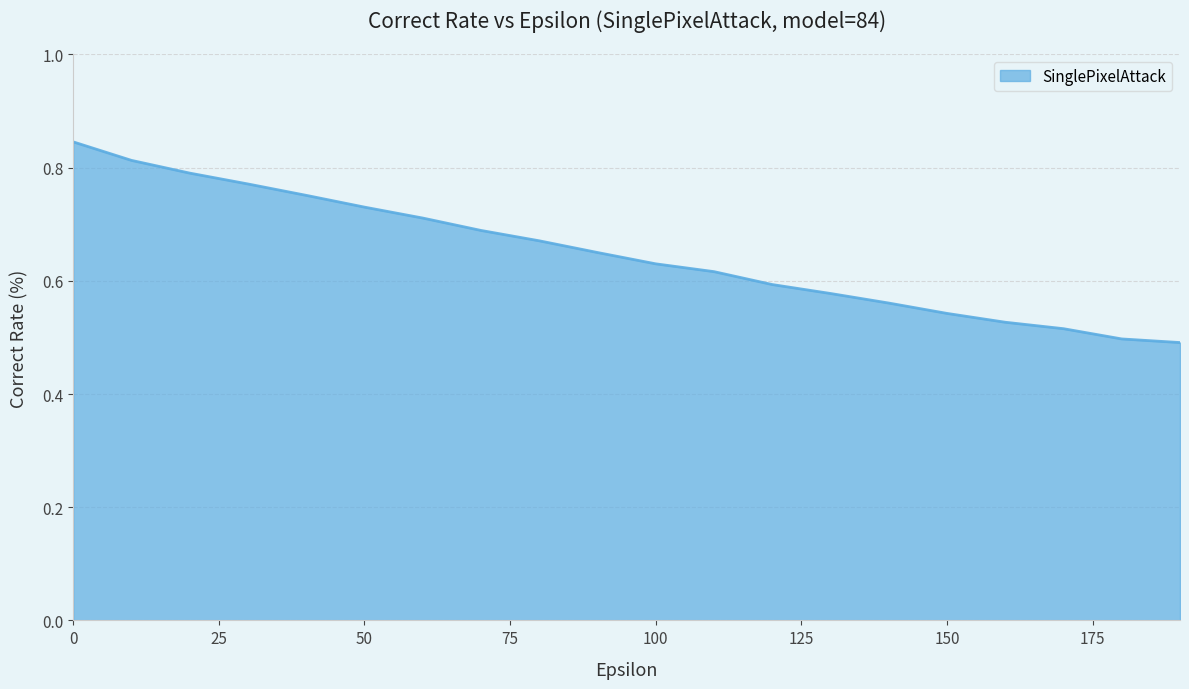

What is the difference between the maximum and minimum values?

0.4